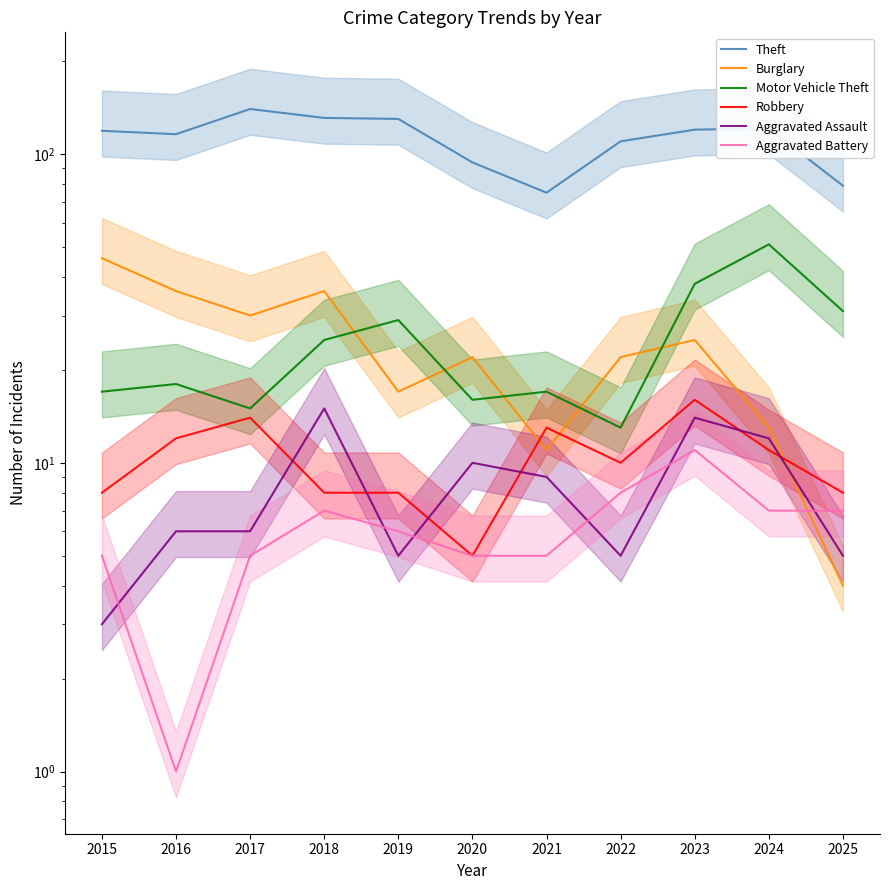

What is the average value of the Motor Vehicle Theft series?

25